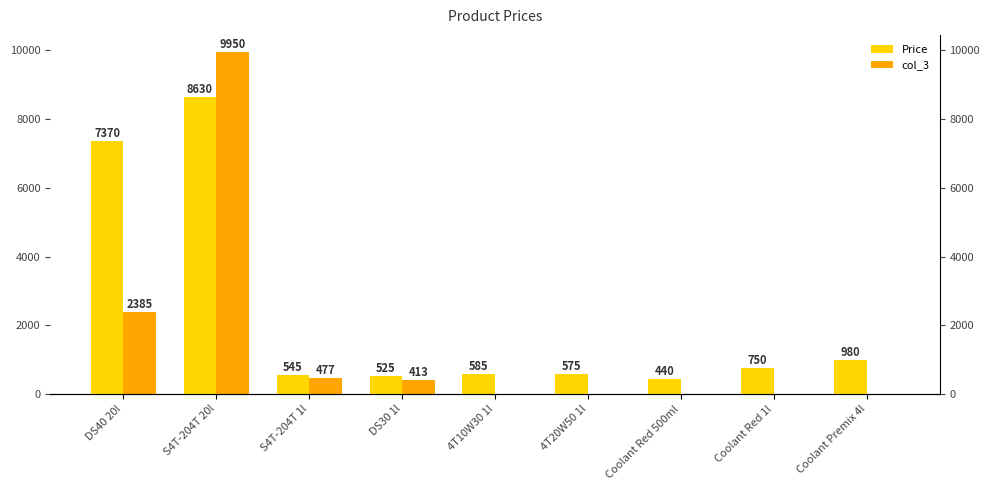

Reading left to right, what are all the values shown in this chart?

Price: DS40 20l=7370	S4T-204T 20l=8630	S4T-204T 1l=545	DS30 1l=525	4T10W30 1l=585	4T20W50 1l=575	Coolant Red 500ml=440	Coolant Red 1l=750	Coolant Premix 4l=980
col_3: DS40 20l=2385	S4T-204T 20l=9950	S4T-204T 1l=477	DS30 1l=413	4T10W30 1l=0	4T20W50 1l=0	Coolant Red 500ml=0	Coolant Red 1l=0	Coolant Premix 4l=0